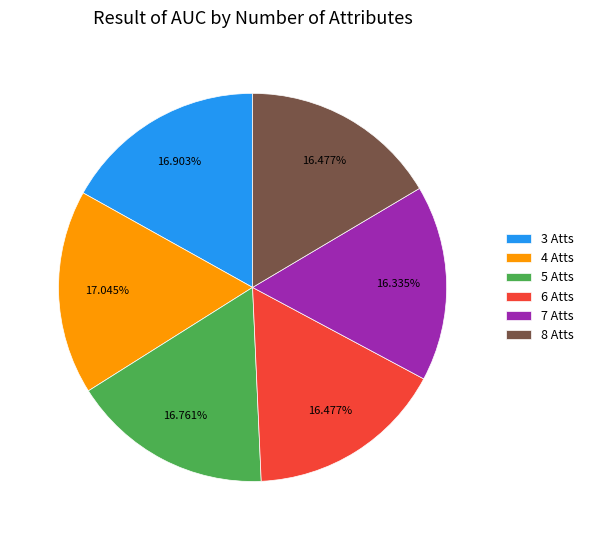

Does any single category account for the majority?

No